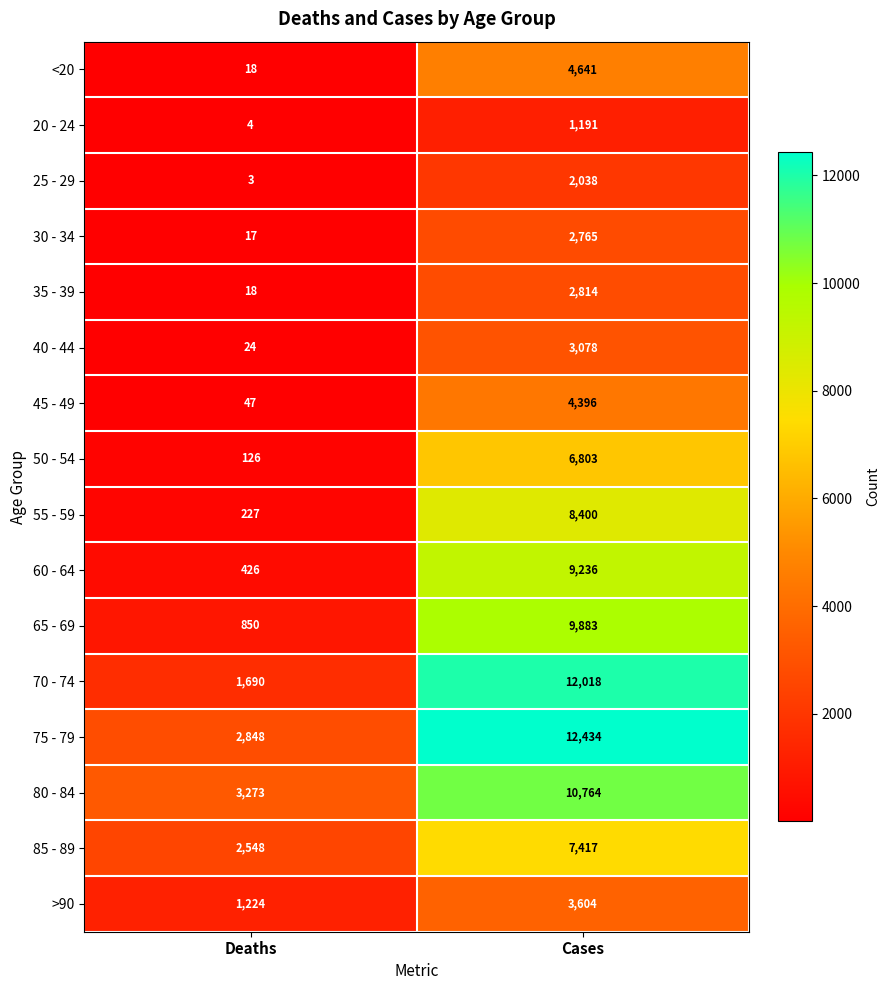

What is the spread (max minus min) of values at Cases?

11243